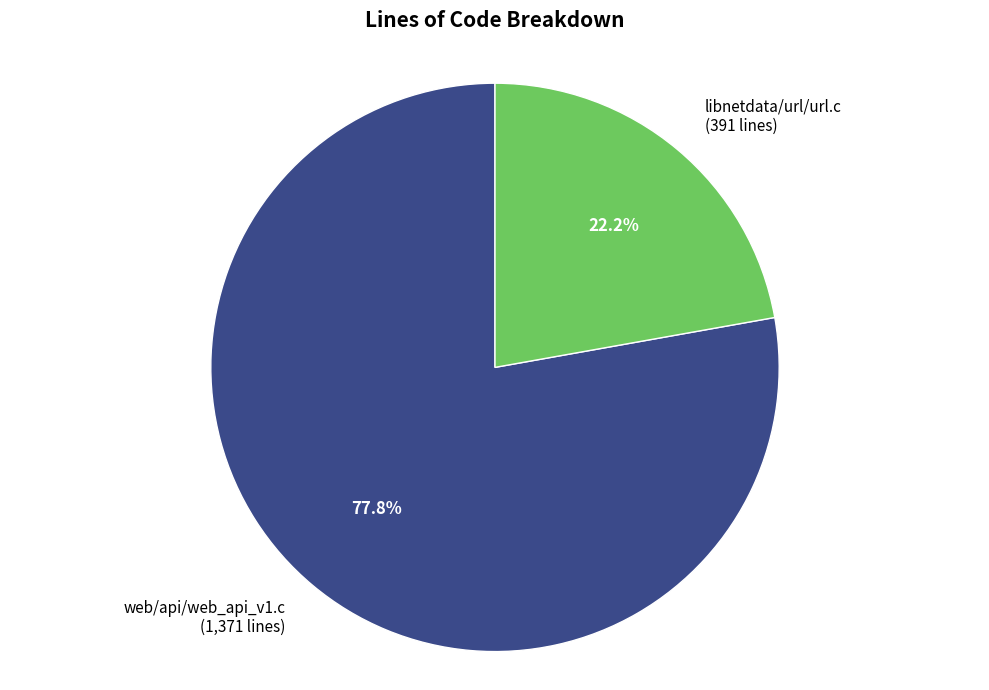

How many slices are in this pie chart?

2